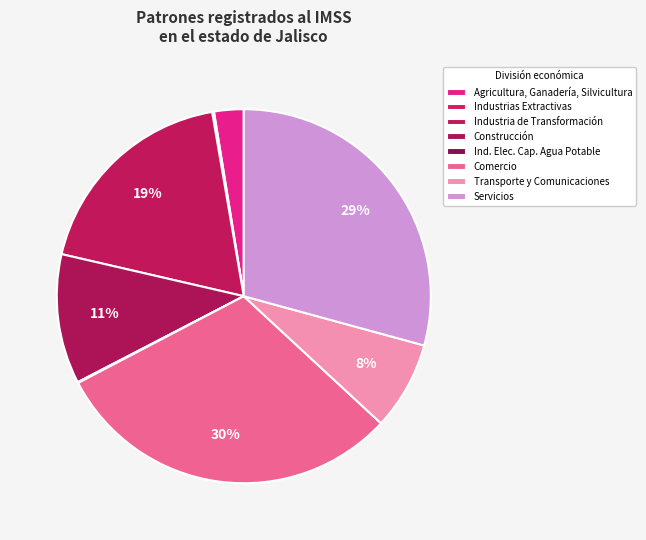

To the nearest percent, what is the difference between the Industria de Transformación and Industrias Extractivas slice percentages?

19%